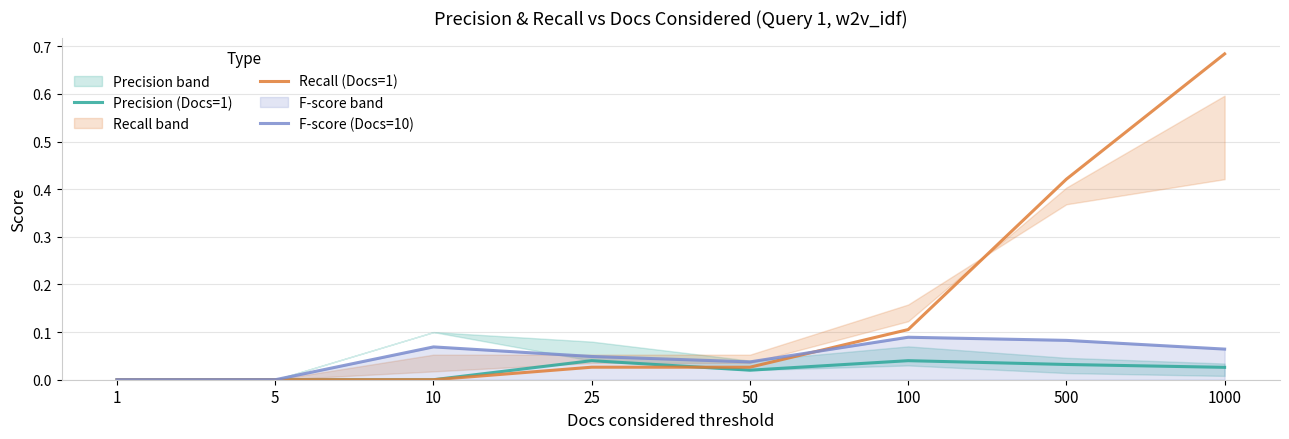

Reading right to left, extract all data points from this chart.

Precision (Docs=1): 1000=0.0	500=0.0	100=0.0	50=0.0	25=0.0	10=0.0	5=0.0	1=0.0
Recall (Docs=1): 1000=0.7	500=0.4	100=0.1	50=0.0	25=0.0	10=0.0	5=0.0	1=0.0
F-score (Docs=10): 1000=0.1	500=0.1	100=0.1	50=0.0	25=0.0	10=0.1	5=0.0	1=0.0